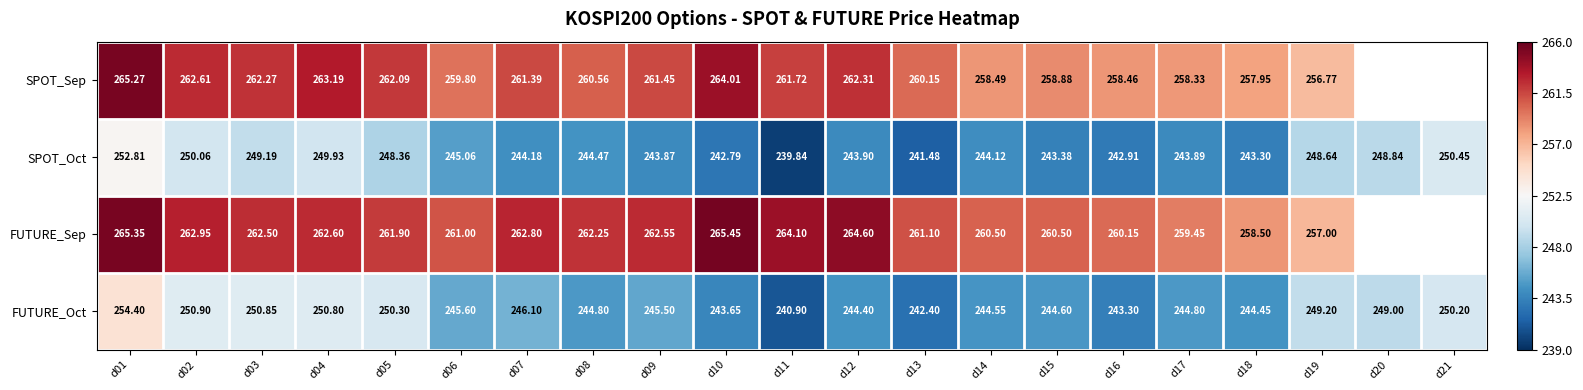

What is the minimum value for SPOT_Oct?

239.8